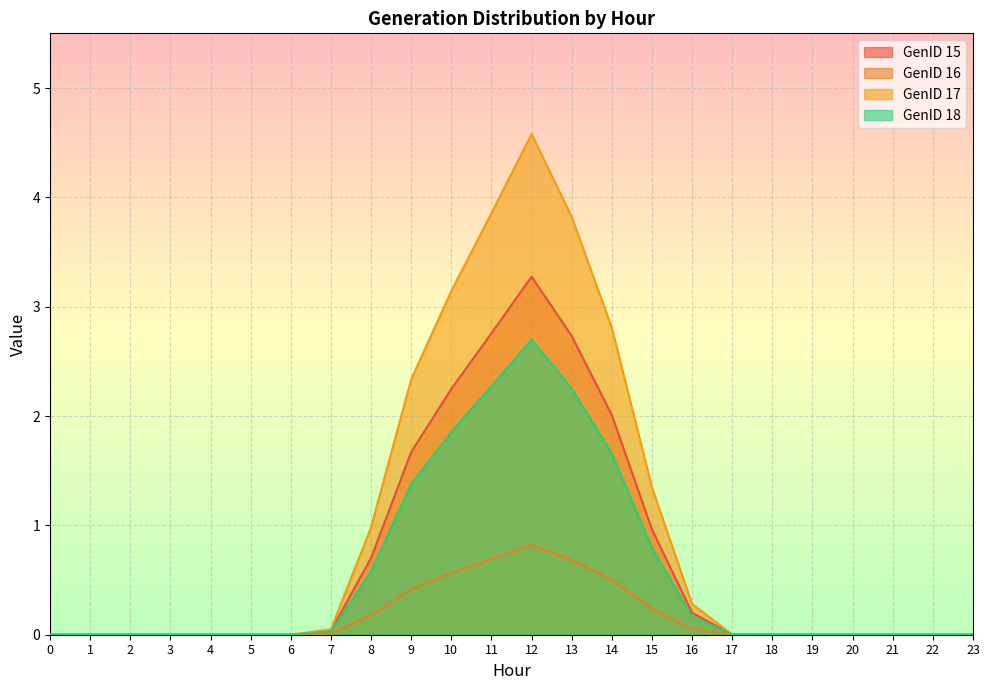

What is the difference between the second highest and second lowest values in the GenID 15 series?

2.8